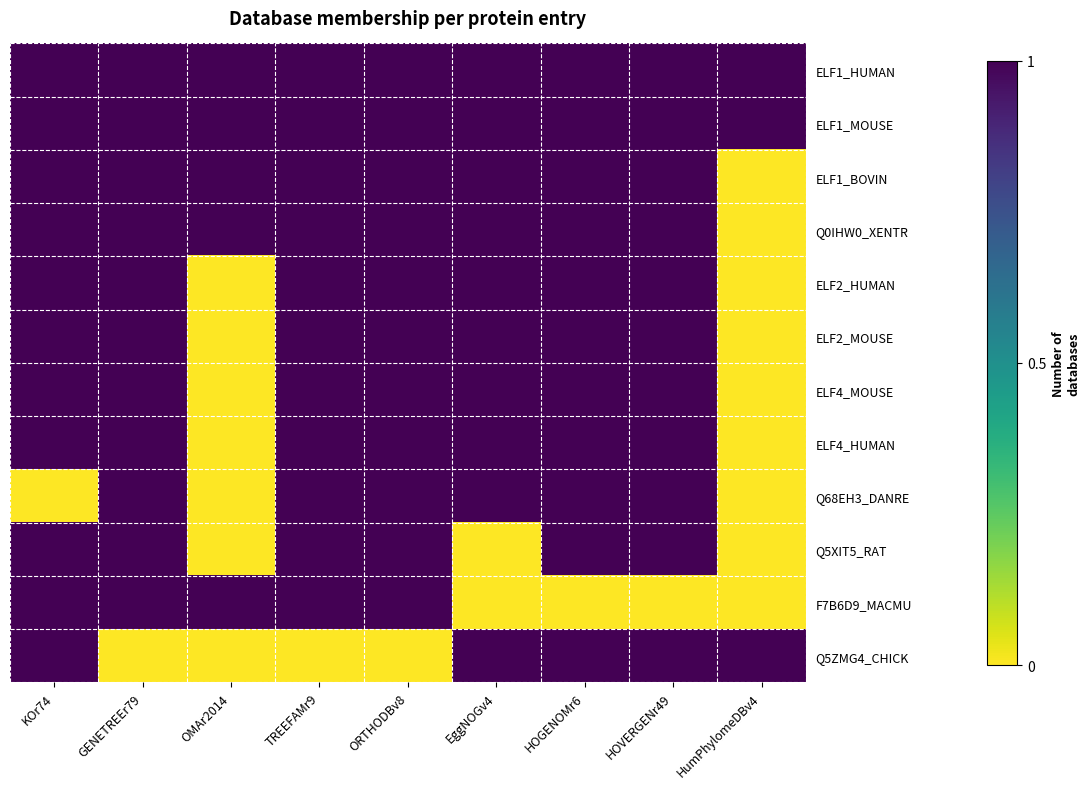

Between KOr74 and ORTHODBv8, which is larger?

KOr74